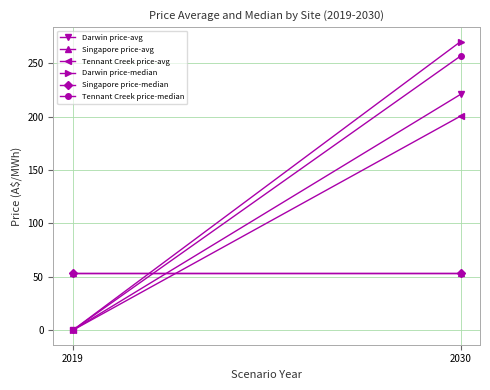

Count the number of data series in this chart.

6